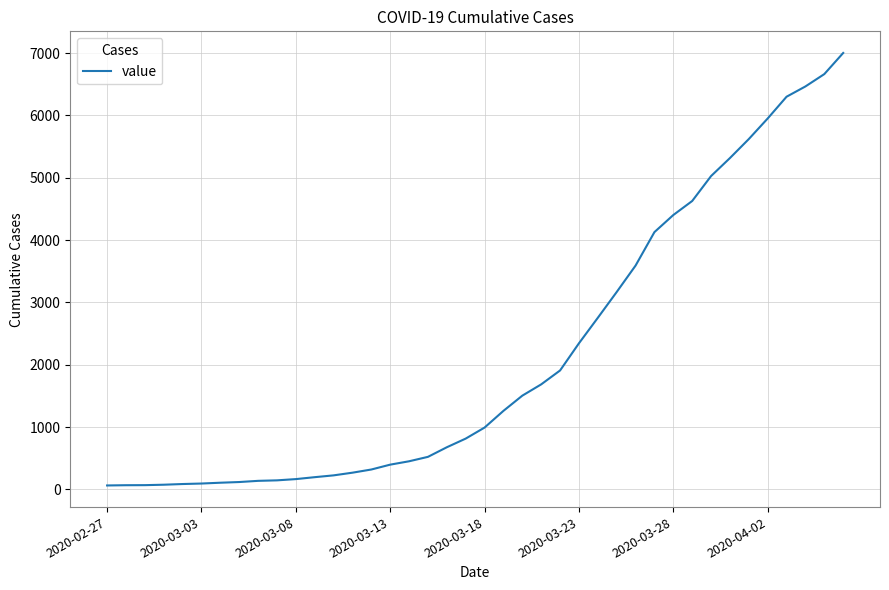

What is the maximum value shown in the chart?

7003